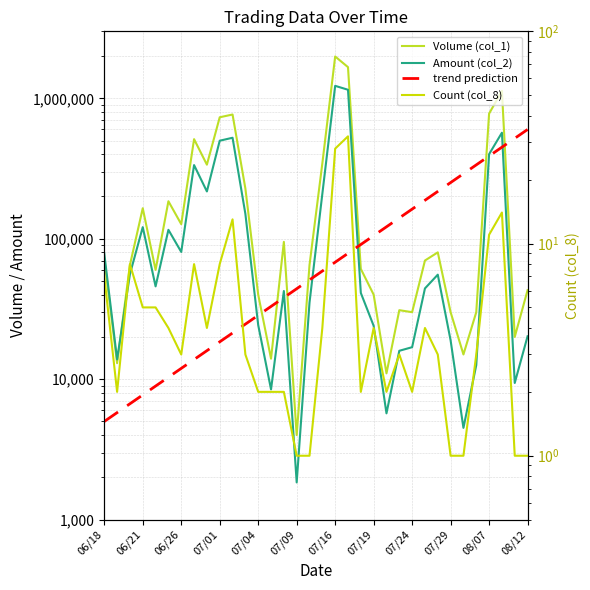

What is the lowest value of the Count (col_8) series?

1